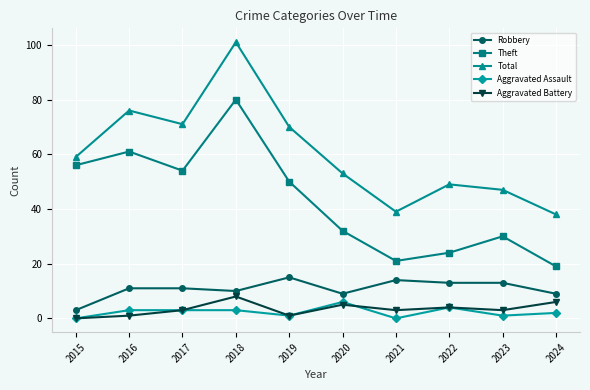

True or false: Total and Theft cross at least once.

False